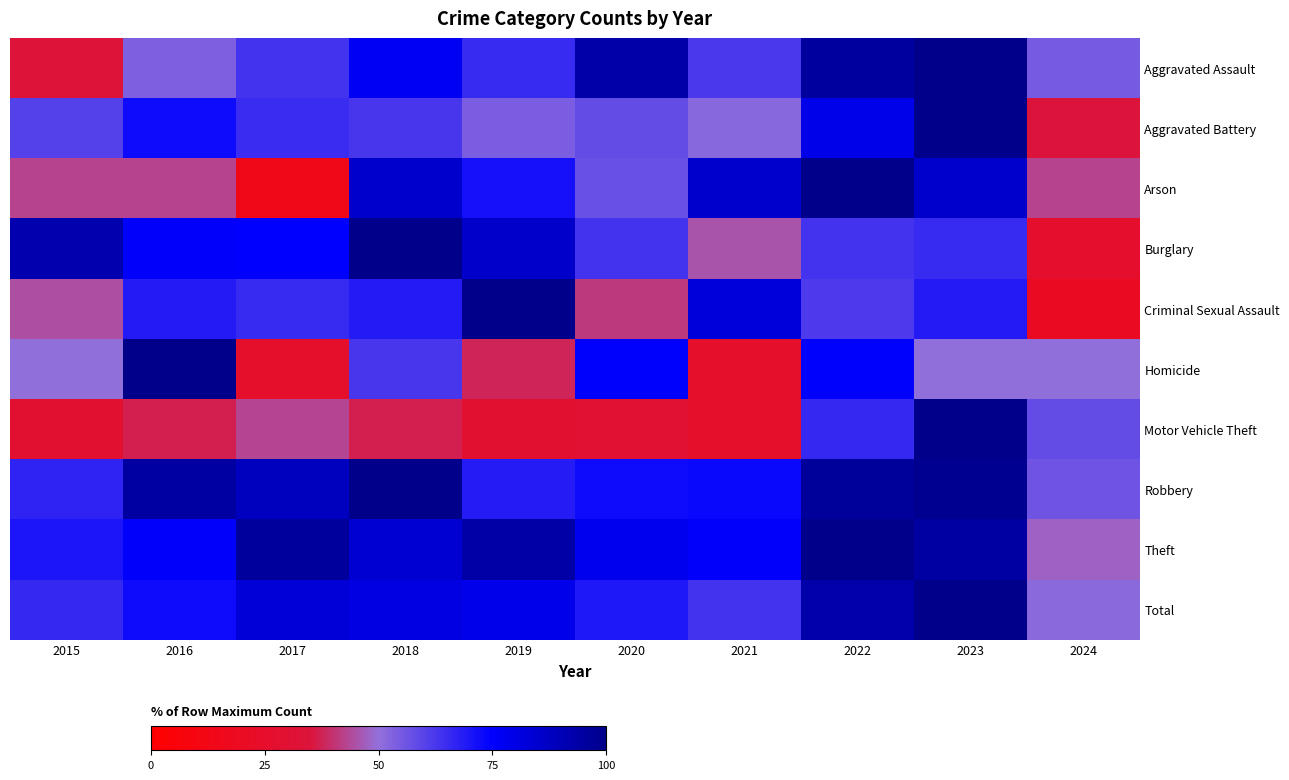

What is the spread (max minus min) of values at 2015?

63.6